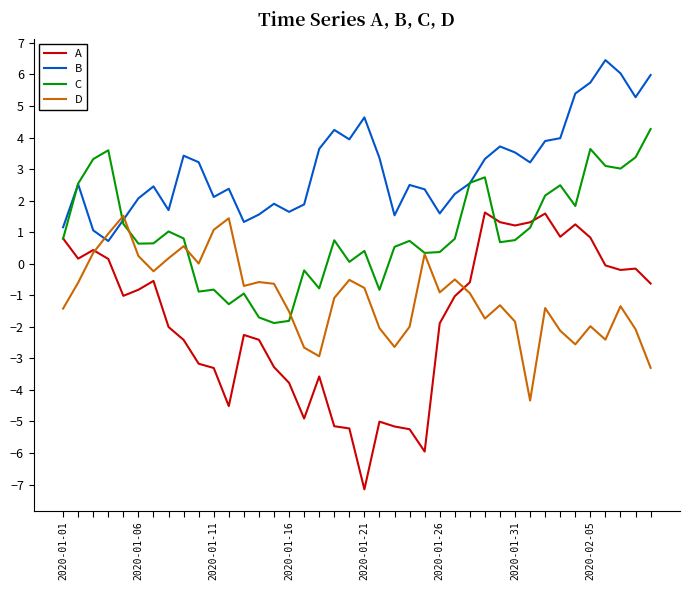

Which series has the widest spread of values?

A